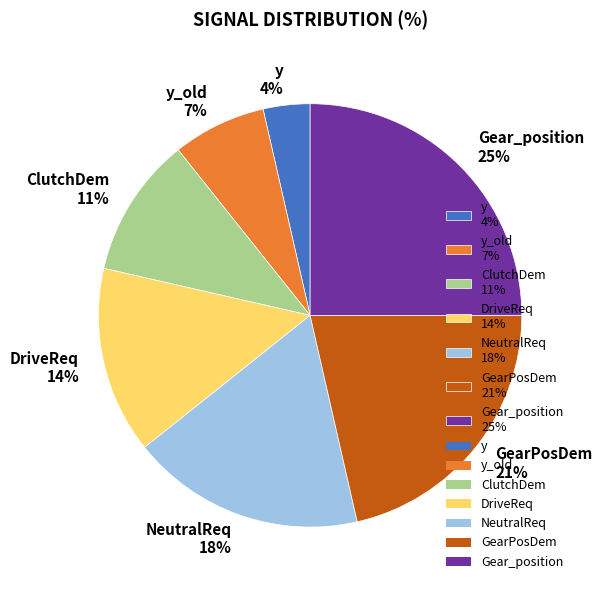

Which category has the biggest portion of the pie?

Gear_position 25%